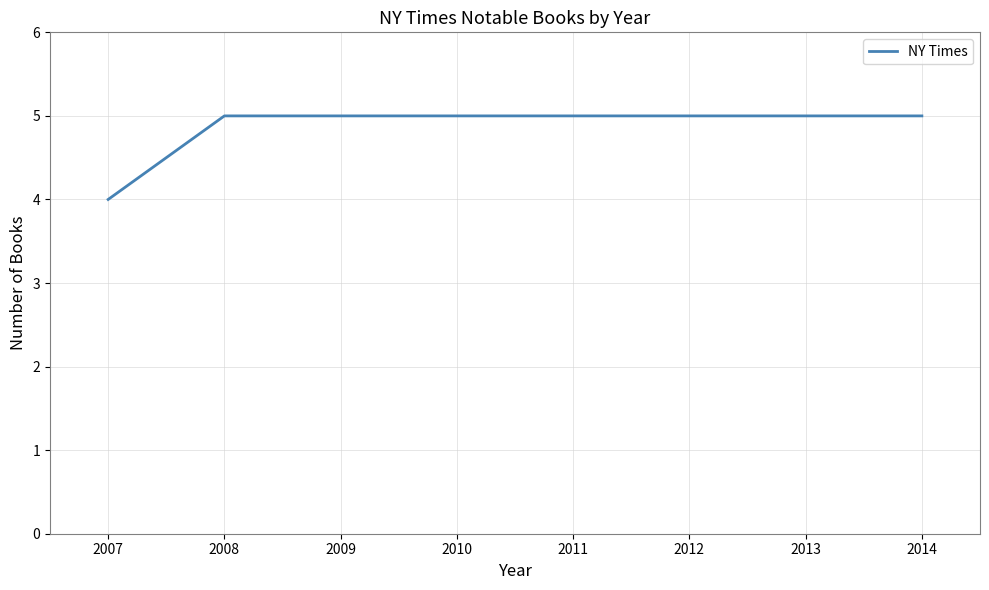

What is the change in value from 2007 to 2010?

+1